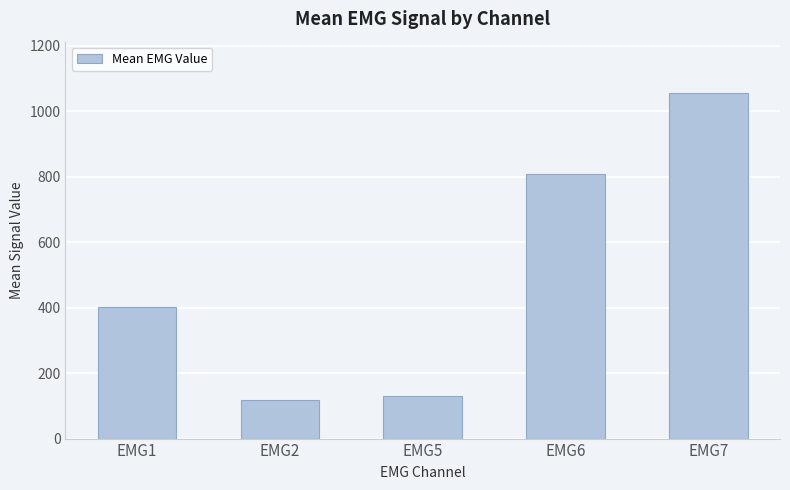

Does the chart contain stacked bars?

No